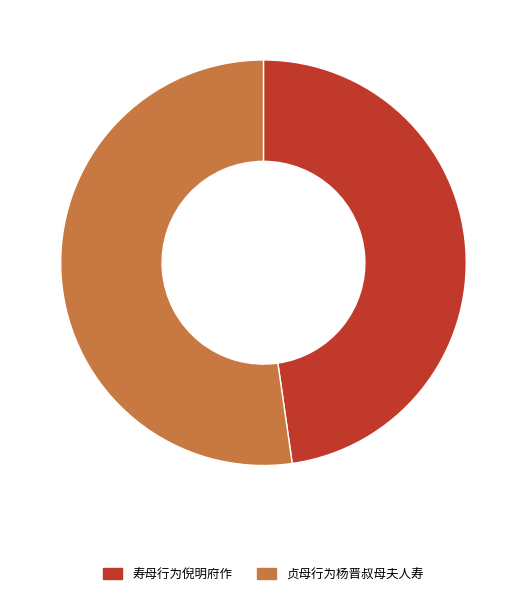

Which has a higher value, 寿母行为倪明府作 or 贞母行为杨晋叔母夫人寿?

贞母行为杨晋叔母夫人寿